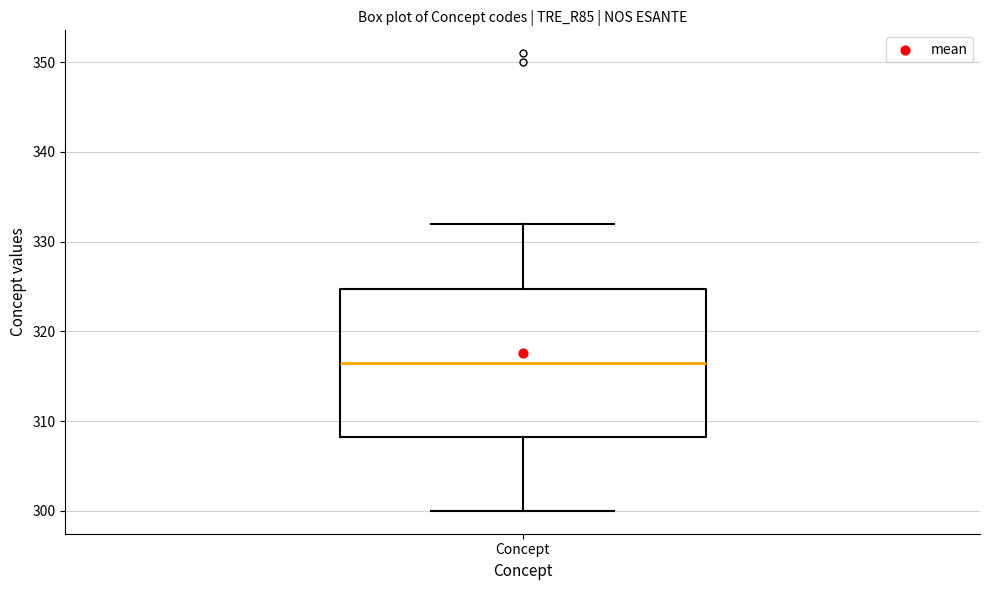

Where does the lower whisker of the box for Concept end on the y-axis? The values are not printed on the chart, so give them approximately, as read against the axis.

300